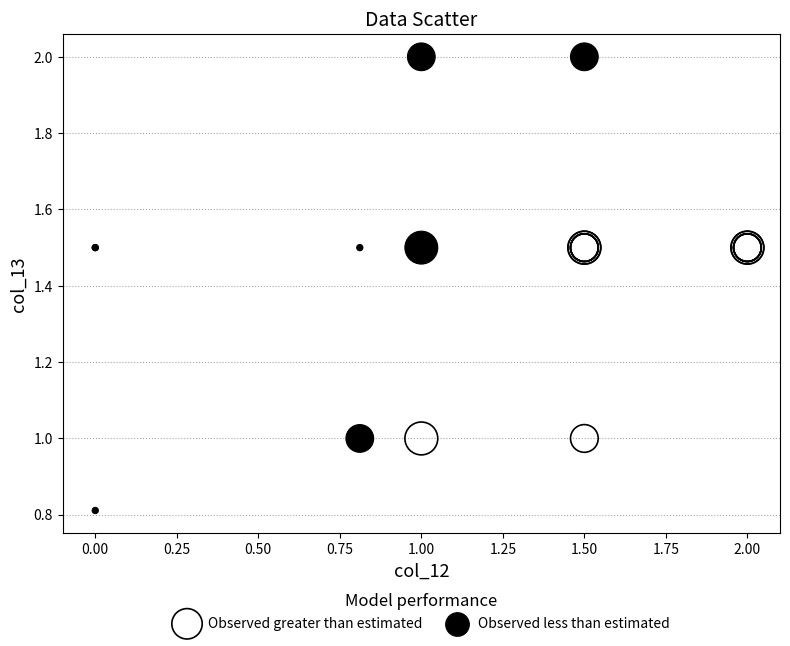

Which series reaches the minimum Y coordinate?

Observed less than estimated